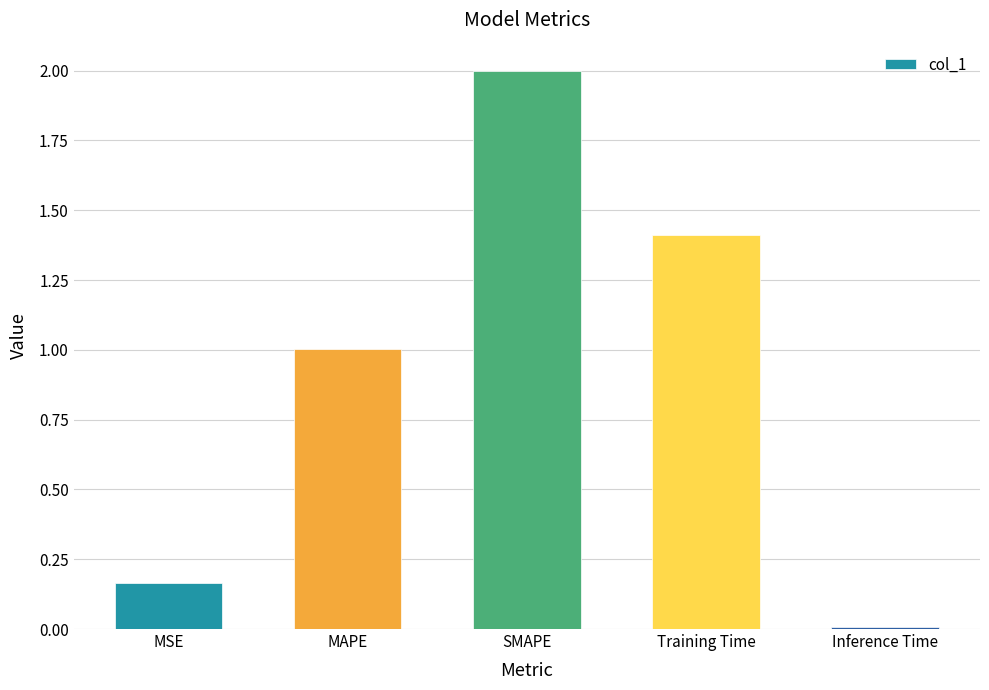

The chart shows a value of 2.2 at Training Time. True or false?

False